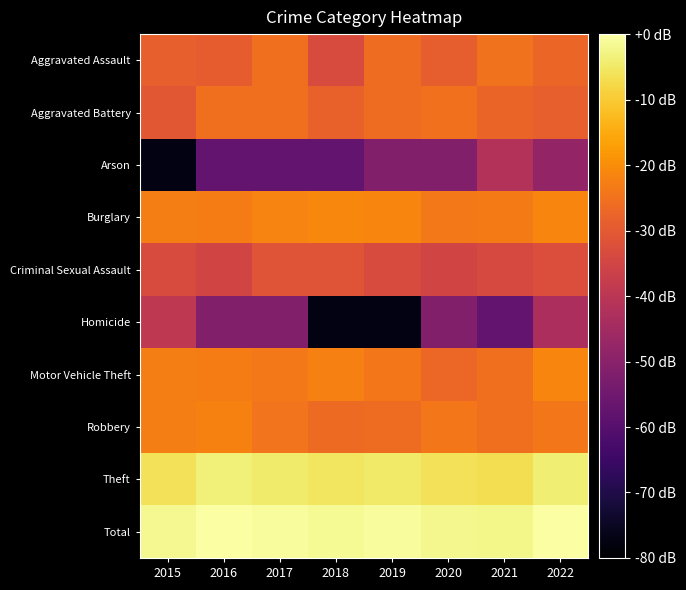

Reading right to left, transcribe all the data shown in this chart.

Aggravated Assault: 2022=-27.3	2021=-24.9	2020=-28.8	2019=-26.0	2018=-33.3	2017=-25.6	2016=-29.1	2015=-28.5
Aggravated Battery: 2022=-28.5	2021=-27.6	2020=-25.1	2019=-26.0	2018=-28.1	2017=-25.6	2016=-25.4	2015=-30.5
Arson: 2022=-47.9	2021=-41.8	2020=-51.4	2019=-51.4	2018=-57.4	2017=-57.4	2016=-57.4	2015=-77.4
Burglary: 2022=-21.5	2021=-23.4	2020=-23.6	2019=-21.4	2018=-21.1	2017=-21.8	2016=-22.9	2015=-22.7
Criminal Sexual Assault: 2022=-32.8	2021=-33.9	2020=-35.1	2019=-33.3	2018=-31.0	2017=-31.0	2016=-35.1	2015=-33.3
Homicide: 2022=-43.4	2021=-57.4	2020=-51.4	2019=-77.4	2018=-77.4	2017=-51.4	2016=-51.4	2015=-39.3
Motor Vehicle Theft: 2022=-21.3	2021=-25.4	2020=-27.0	2019=-24.0	2018=-22.3	2017=-23.6	2016=-22.9	2015=-22.6
Robbery: 2022=-24.0	2021=-25.6	2020=-24.0	2019=-26.0	2018=-26.3	2017=-24.5	2016=-22.0	2015=-22.6
Theft: 2022=-4.0	2021=-6.7	2020=-6.0	2019=-4.8	2018=-5.5	2017=-4.7	2016=-3.5	2015=-5.9
Total: 2022=-0.2	2021=-2.4	2020=-2.1	2019=-0.9	2018=-1.5	2017=-0.6	2016=0.0	2015=-1.7